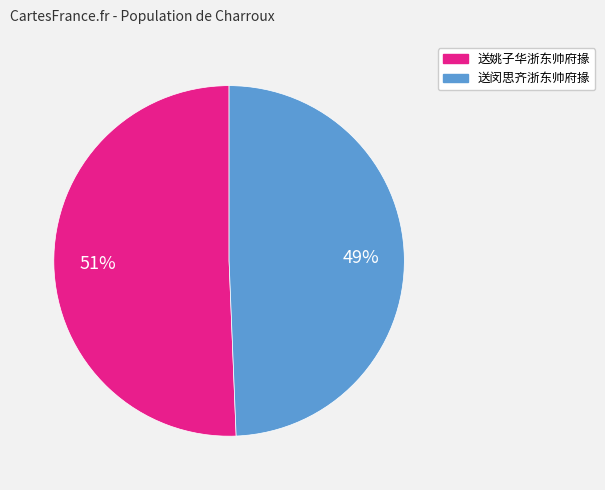

What is the ratio of the value at 送闵思齐浙东帅府掾 to the value at 送姚子华浙东帅府掾?

1.0